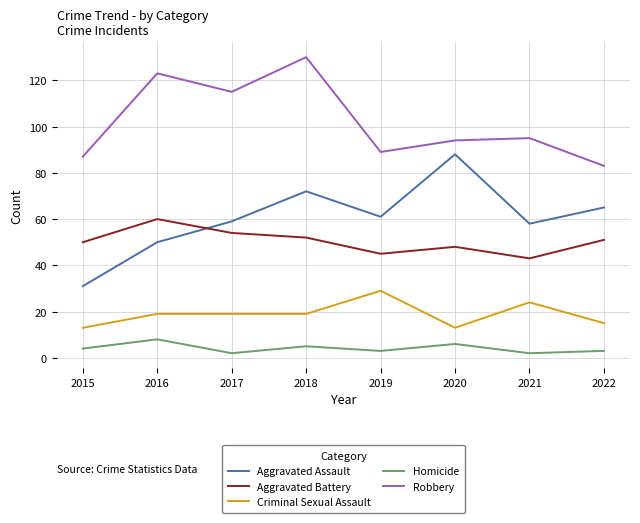

True or false: Homicide and Aggravated Battery cross at least once.

False